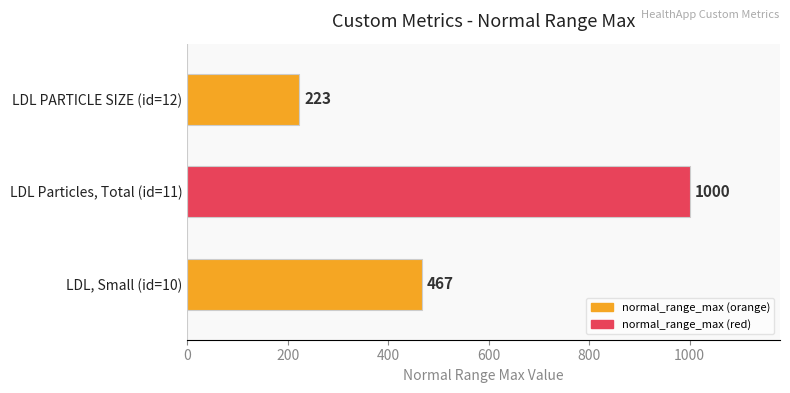

Reading top to bottom, list all the values displayed in this chart.

LDL PARTICLE SIZE (id=12)=223	LDL Particles, Total (id=11)=1000	LDL, Small (id=10)=467